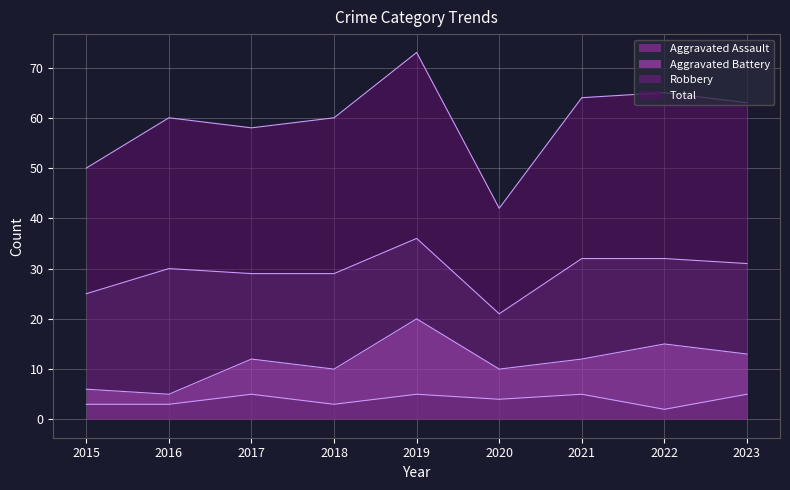

The value of Total at 2018 is 41. True or false?

False